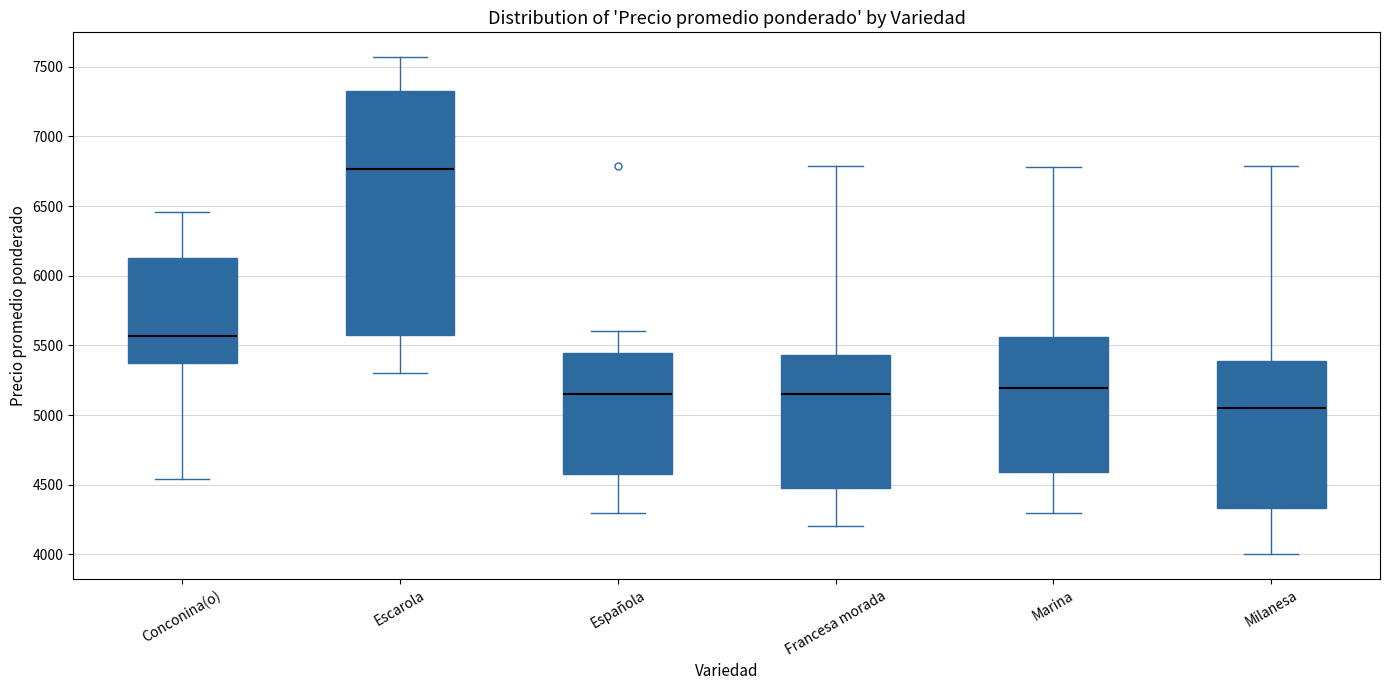

Comparing the boxes themselves (not the whiskers), which one is the tallest?

Escarola